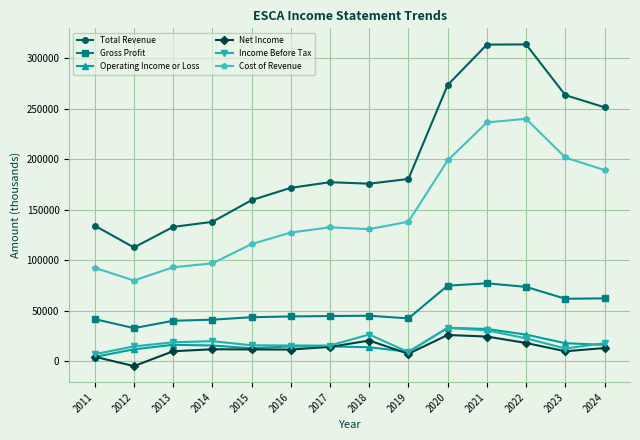

The Net Income series shows 25900 at 2020. True or false?

True